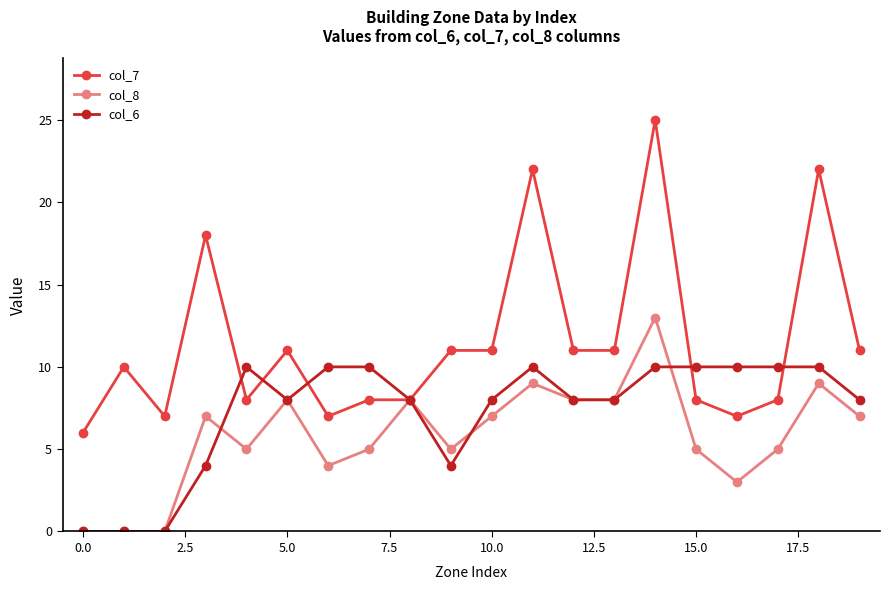

True or false: col_7 has more than 0 interior local peaks.

True